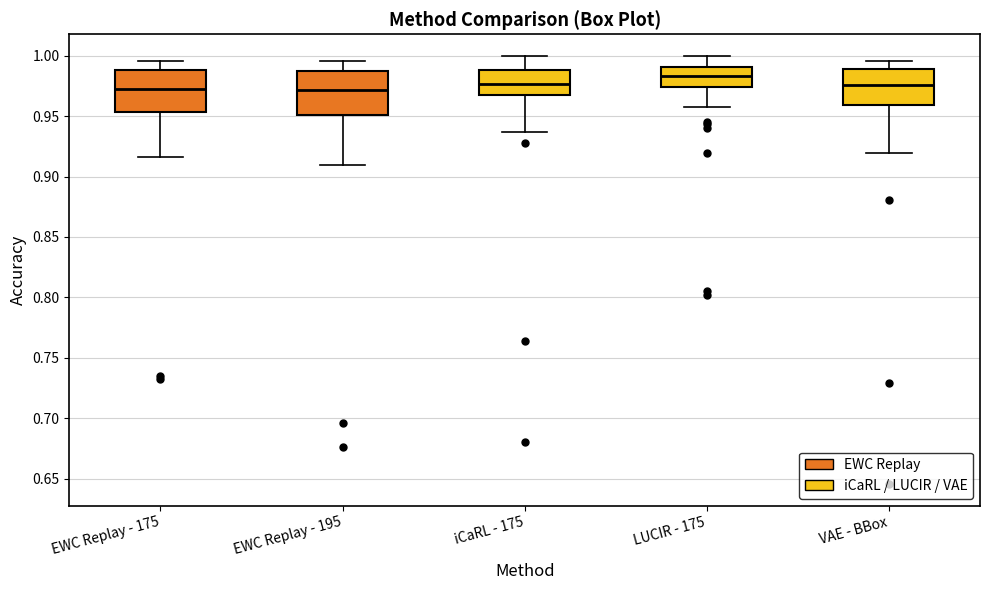

Reading left to right, read every box against the y-axis: the position of its median line, the range the box covers, and the ends of its whiskers. The values are not printed on the chart, so give them approximately, as read against the axis.

EWC Replay - 175: median 0.975, box 0.955 to 0.990, whiskers 0.915 to 0.995
EWC Replay - 195: median 0.970, box 0.950 to 0.990, whiskers 0.910 to 0.995
iCaRL - 175: median 0.975, box 0.970 to 0.990, whiskers 0.935 to 1.000
LUCIR - 175: median 0.985, box 0.975 to 0.990, whiskers 0.960 to 1.000
VAE - BBox: median 0.975, box 0.960 to 0.990, whiskers 0.920 to 0.995